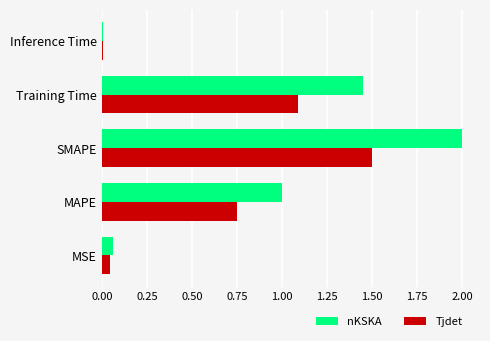

Which series has the widest spread of values?

nKSKA